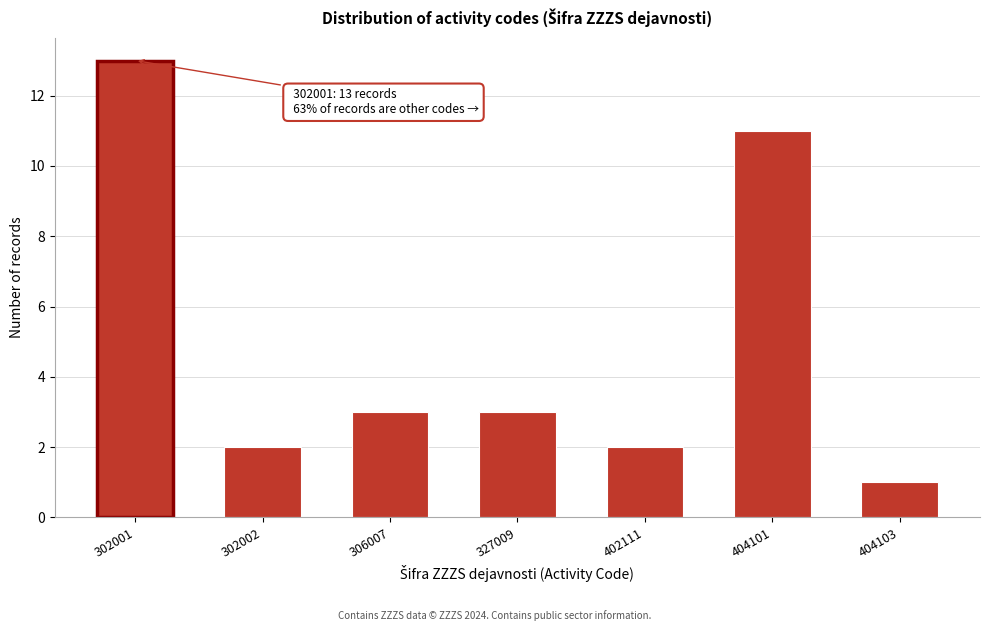

Reading left to right, transcribe all the data shown in this chart.

302001=13	302002=2	306007=3	327009=3	402111=2	404101=11	404103=1